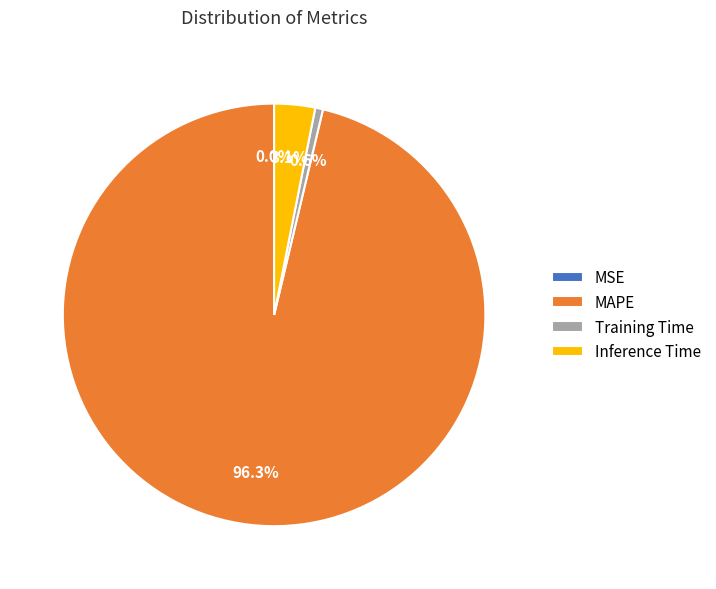

What is the majority slice?

MAPE